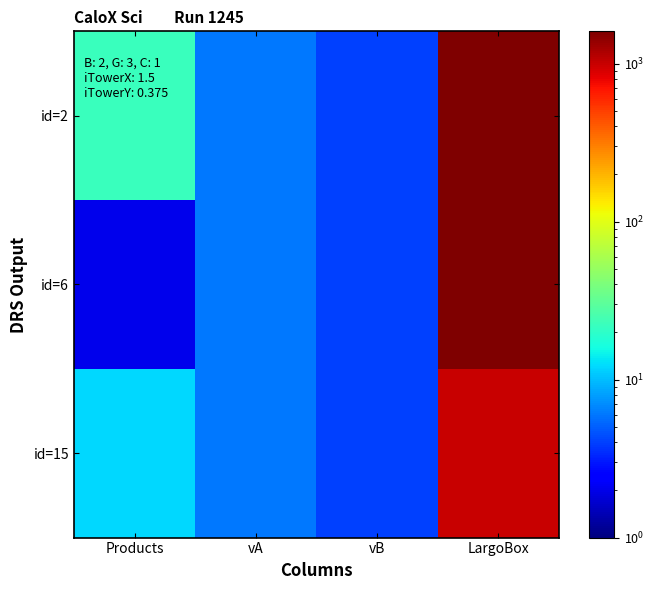

At which category is the sum across all series the highest?

LargoBox